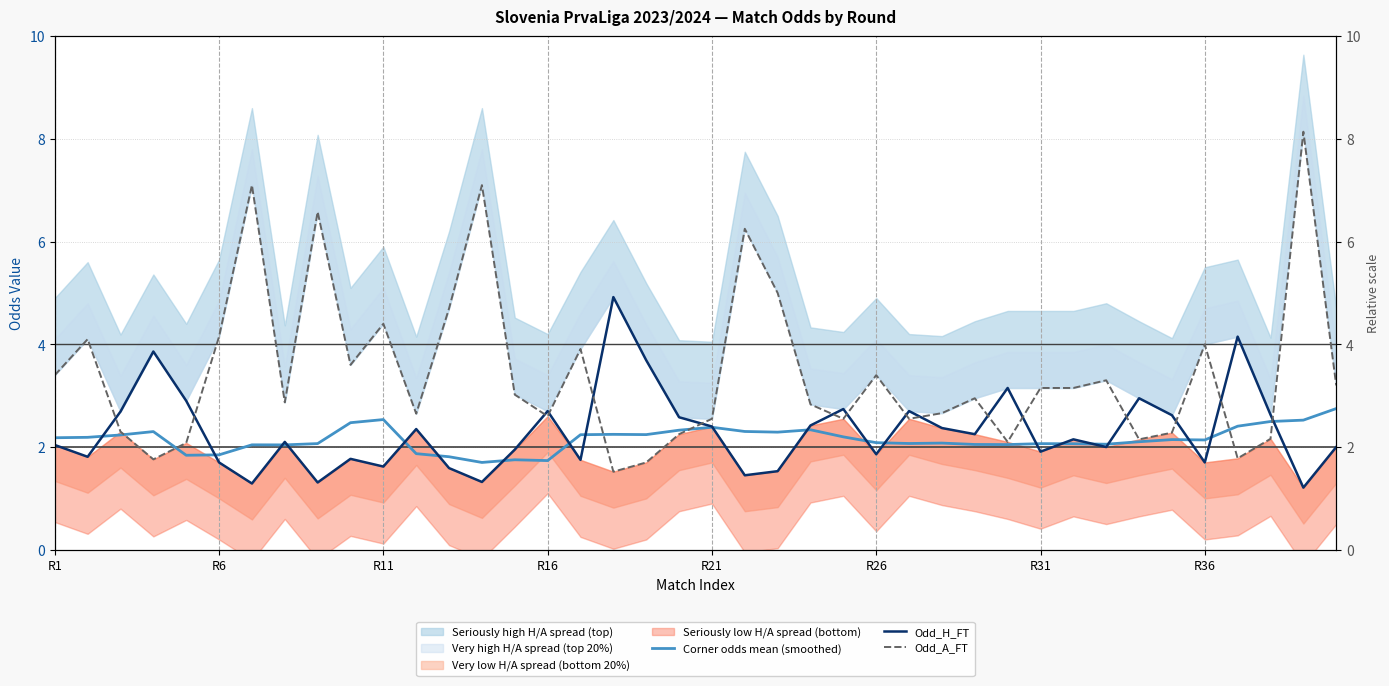

Which series has the largest total across all categories?

Odd_A_FT